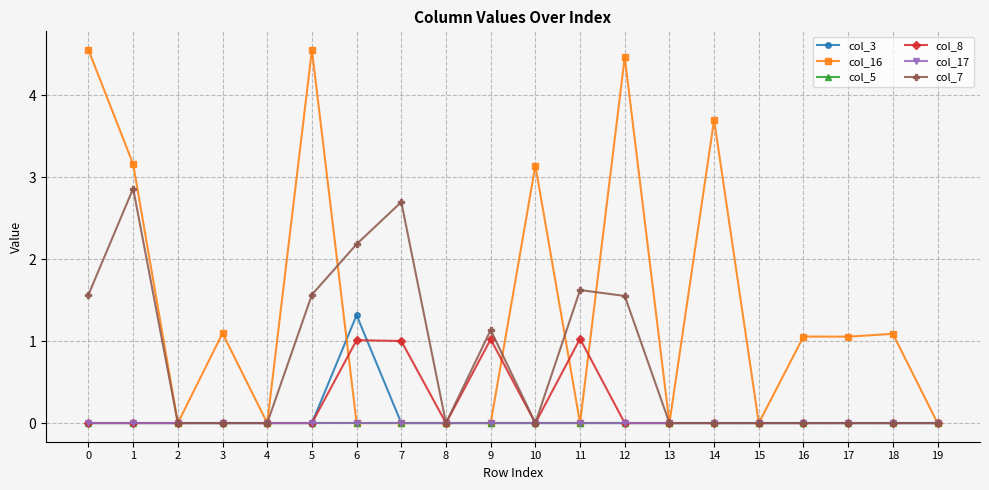

Reading right to left, transcribe all the data shown in this chart.

col_3: 19=0.0	18=0.0	17=0.0	16=0.0	15=0.0	14=0.0	13=0.0	12=0.0	11=0.0	10=0.0	9=0.0	8=0.0	7=0.0	6=1.3	5=0.0	4=0.0	3=0.0	2=0.0	1=0.0	0=0.0
col_16: 19=0.0	18=1.1	17=1.1	16=1.1	15=0.0	14=3.7	13=0.0	12=4.5	11=0.0	10=3.1	9=0.0	8=0.0	7=0.0	6=0.0	5=4.6	4=0.0	3=1.1	2=0.0	1=3.2	0=4.6
col_5: 19=0.0	18=0.0	17=0.0	16=0.0	15=0.0	14=0.0	13=0.0	12=0.0	11=0.0	10=0.0	9=0.0	8=0.0	7=0.0	6=0.0	5=0.0	4=0.0	3=0.0	2=0.0	1=0.0	0=0.0
col_8: 19=0.0	18=0.0	17=0.0	16=0.0	15=0.0	14=0.0	13=0.0	12=0.0	11=1.0	10=0.0	9=1.0	8=0.0	7=1.0	6=1.0	5=0.0	4=0.0	3=0.0	2=0.0	1=0.0	0=0.0
col_17: 19=0.0	18=0.0	17=0.0	16=0.0	15=0.0	14=0.0	13=0.0	12=0.0	11=0.0	10=0.0	9=0.0	8=0.0	7=0.0	6=0.0	5=0.0	4=0.0	3=0.0	2=0.0	1=0.0	0=0.0
col_7: 19=0.0	18=0.0	17=0.0	16=0.0	15=0.0	14=0.0	13=0.0	12=1.6	11=1.6	10=0.0	9=1.1	8=0.0	7=2.7	6=2.2	5=1.6	4=0.0	3=0.0	2=0.0	1=2.9	0=1.6